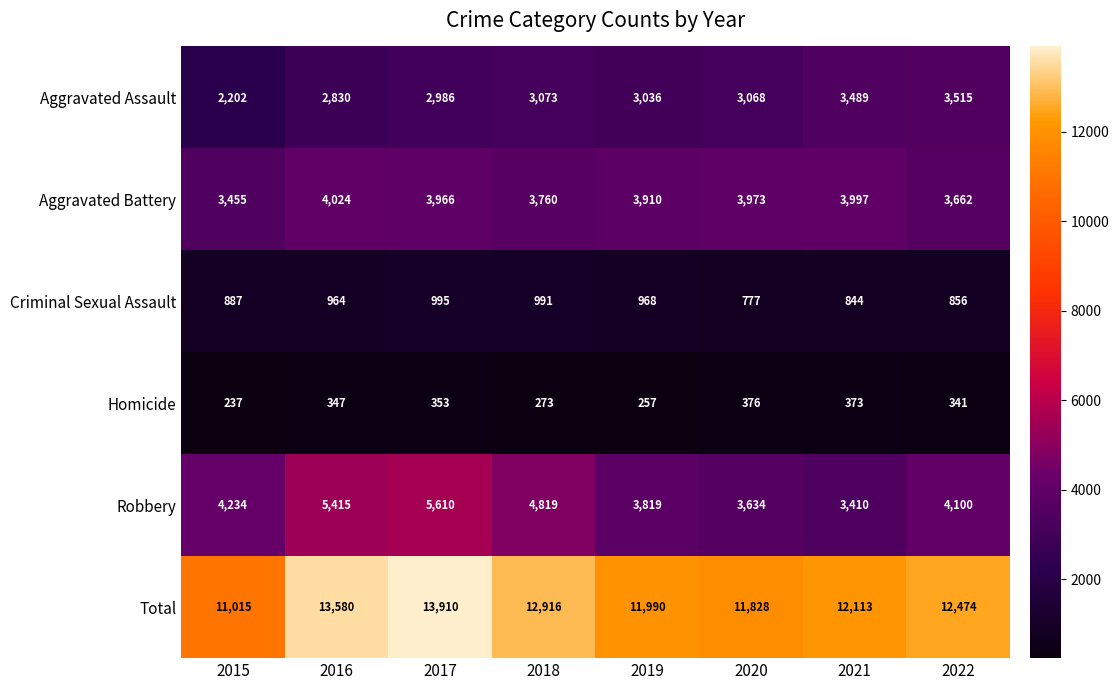

At which label does Total first exceed 12474?

2016